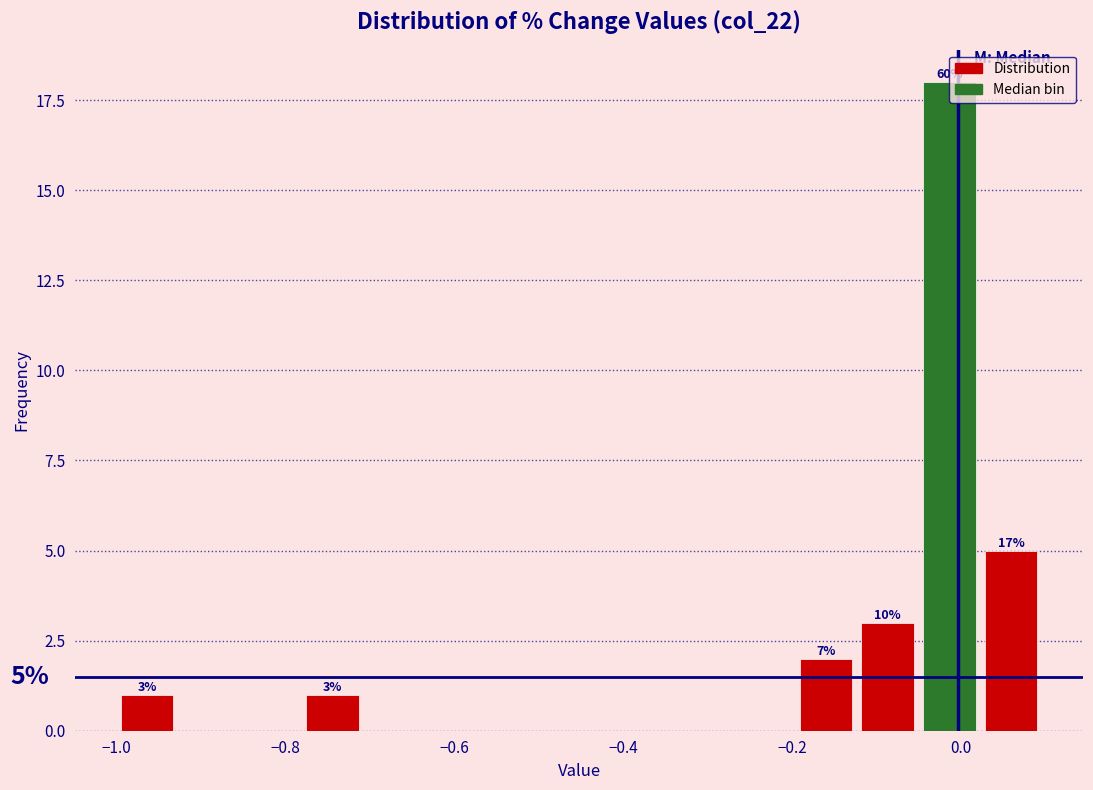

Read against the x-axis, roughly where is the centre of the tallest bar?

-0.02